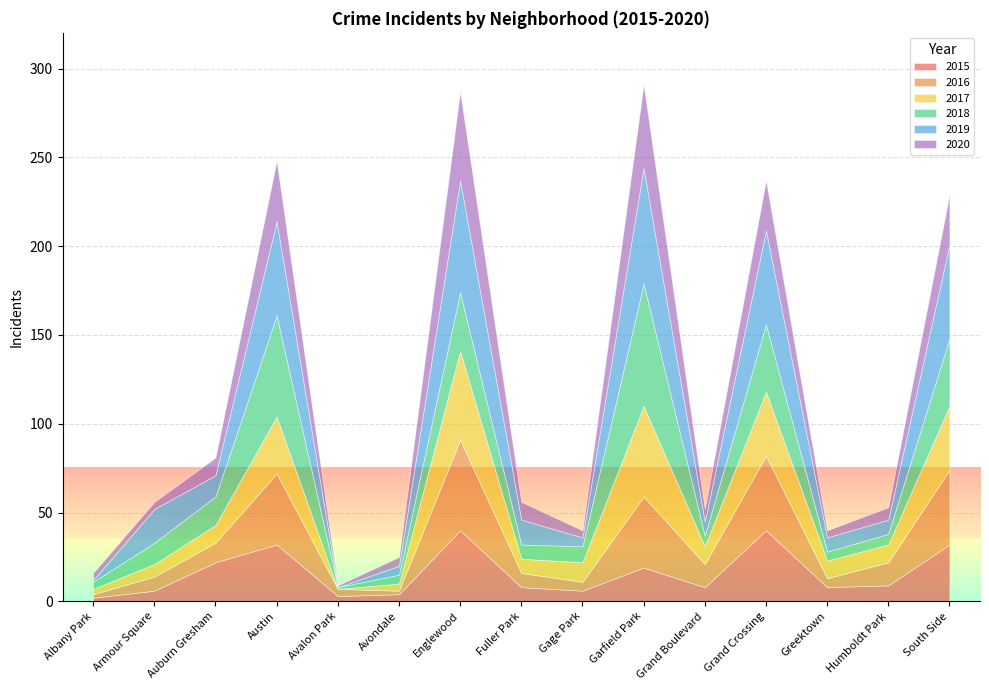

At which category is the sum across all series the highest?

Garfield Park